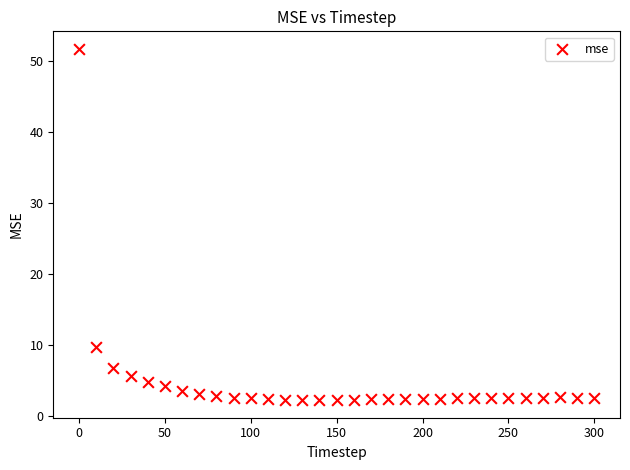

What is the range of Y values (max minus min)?

49.5